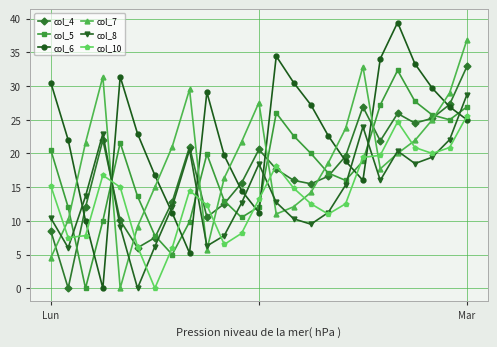

Which series has the widest spread of values?

col_6